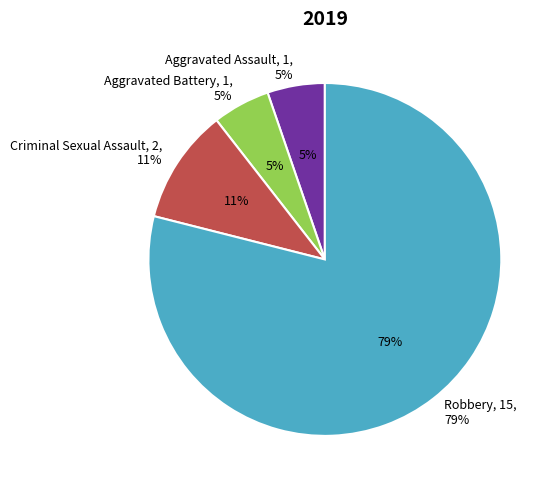

What percentage is NOT represented by Robbery?

21.1%